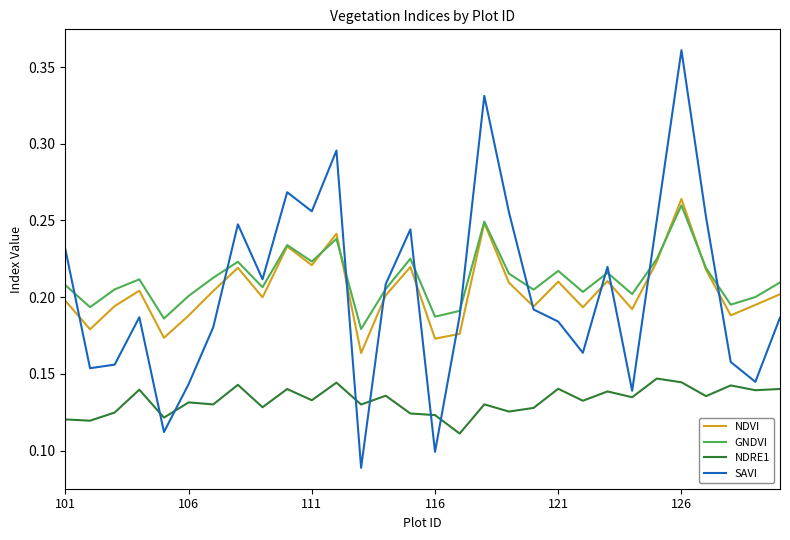

In NDVI, how many points are lower than both neighbors (excluding endpoints)?

10